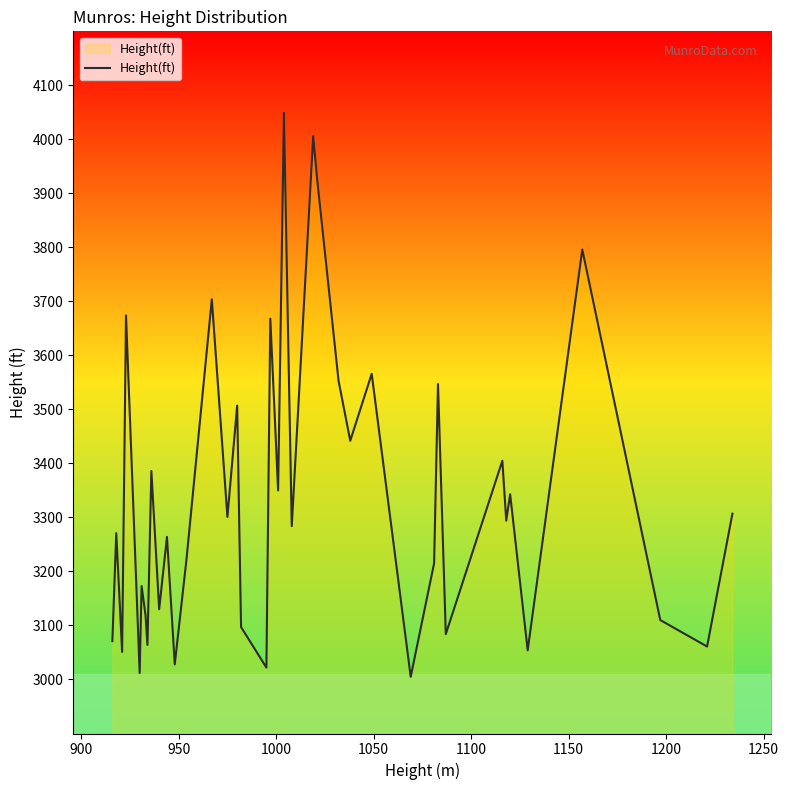

What is the greatest value displayed?

4049